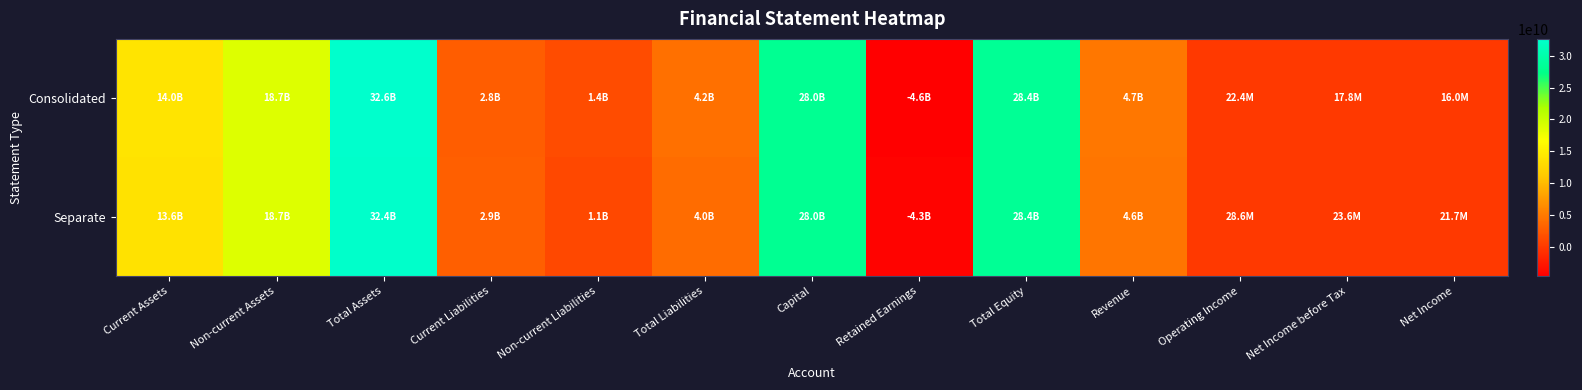

Reading left to right, extract all data points from this chart.

Consolidated: Current Assets=13953694710	Non-current Assets=18687012473	Total Assets=32640707183	Current Liabilities=2776476258	Non-current Liabilities=1441775698	Total Liabilities=4218251956	Capital=28002532500	Retained Earnings=-4582584839	Total Equity=28422455227	Revenue=4743649107	Operating Income=22399833	Net Income before Tax=17822604	Net Income=15952604
Separate: Current Assets=13648462836	Non-current Assets=18707196601	Total Assets=32355659437	Current Liabilities=2865829378	Non-current Liabilities=1090385468	Total Liabilities=3956214846	Capital=28002532500	Retained Earnings=-4257181285	Total Equity=28399444591	Revenue=4622799142	Operating Income=28642181	Net Income before Tax=23611336	Net Income=21741336